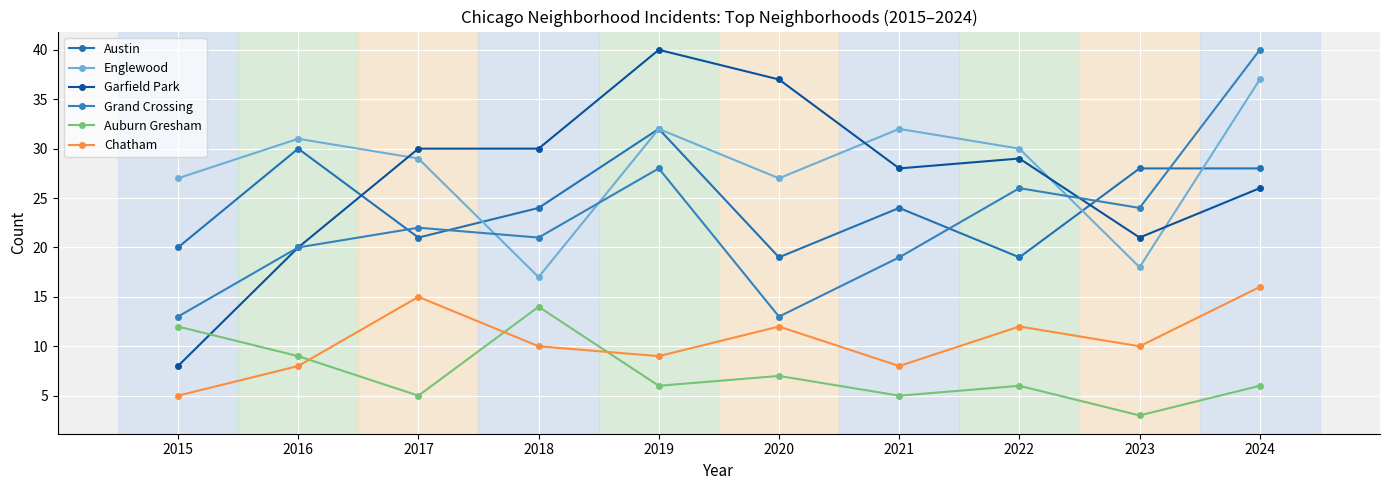

Which series has the largest total across all categories?

Englewood